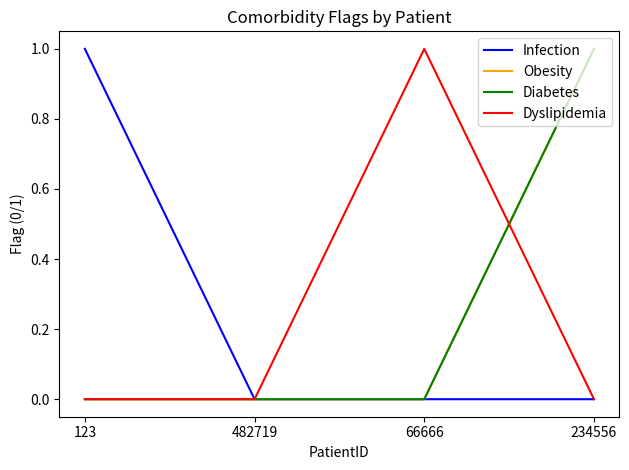

What is the greatest value displayed?

1